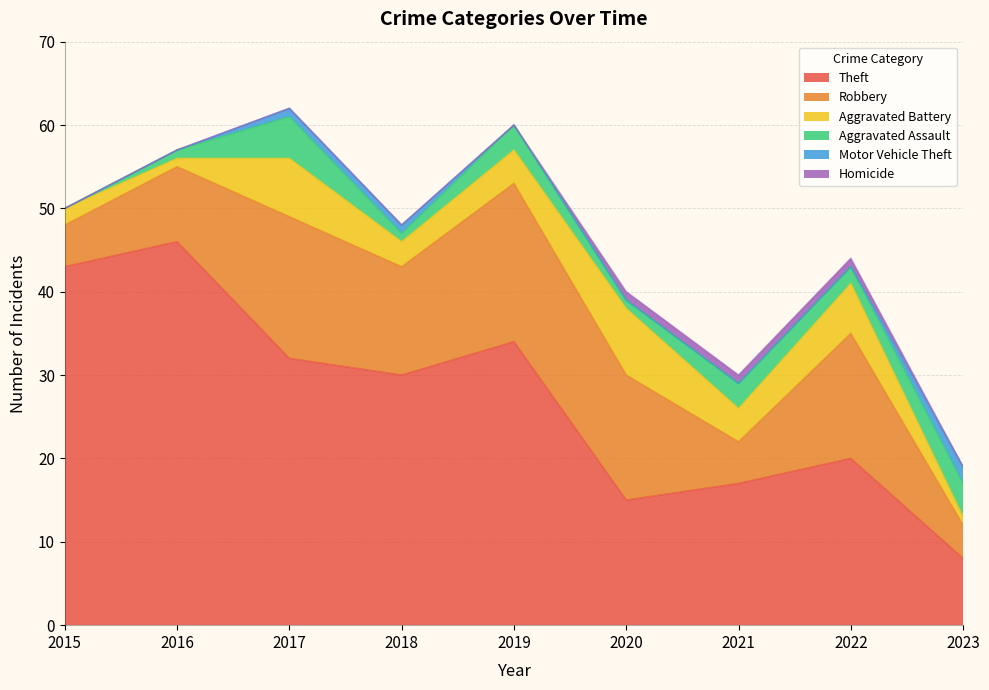

At which category is the sum across all series the highest?

2017